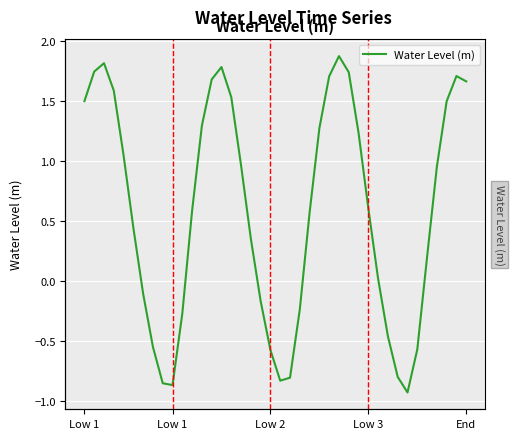

True or false: the data has more than 0 interior local peaks.

True